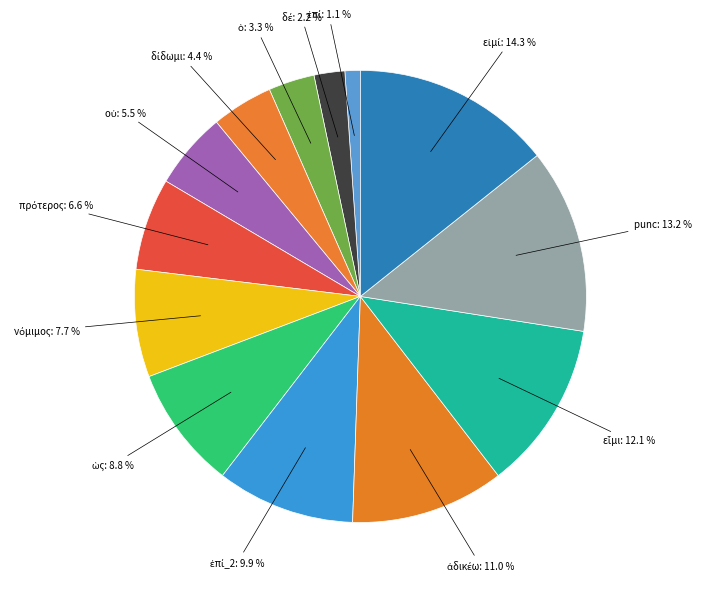

Which category has the smallest portion of the pie?

ἐπί